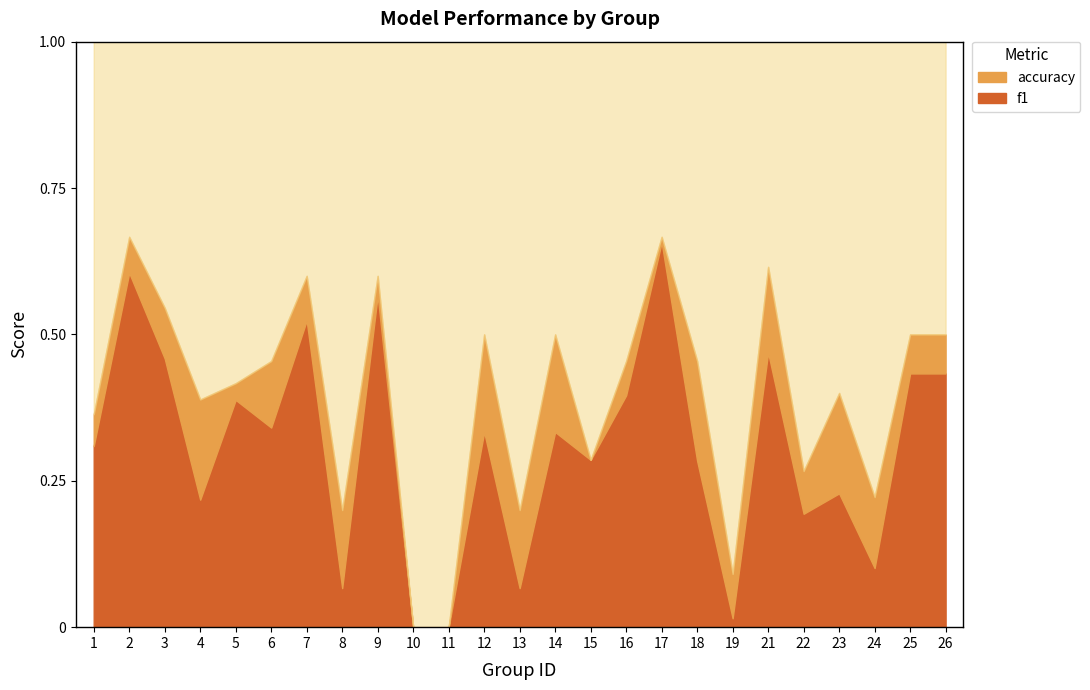

Which has a higher value, 6 or 25?

25